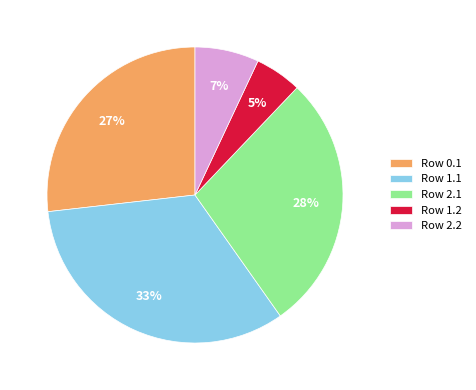

How many segments does this pie chart have?

5